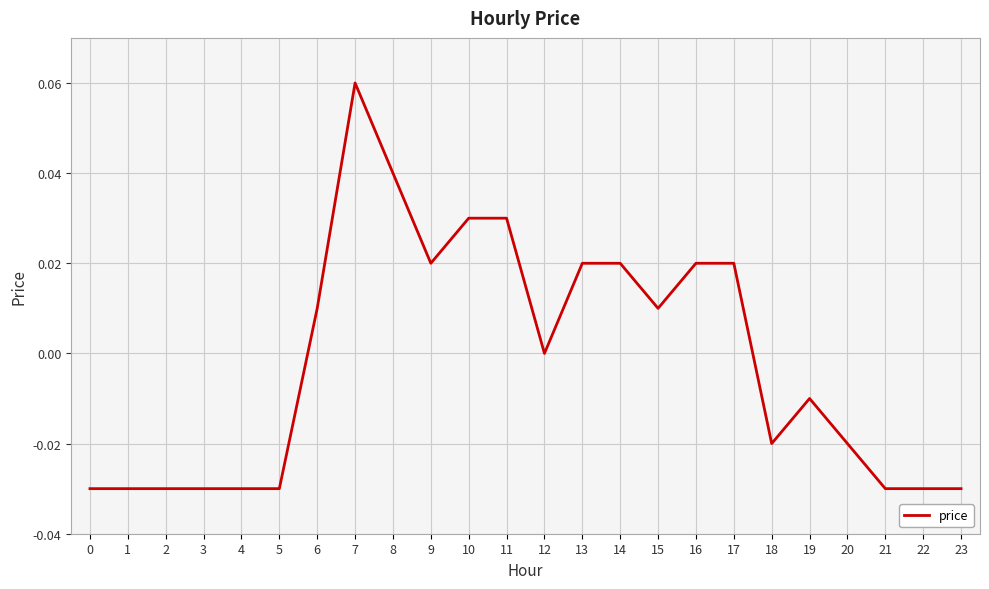

Which has a higher value, 11 or 22?

11